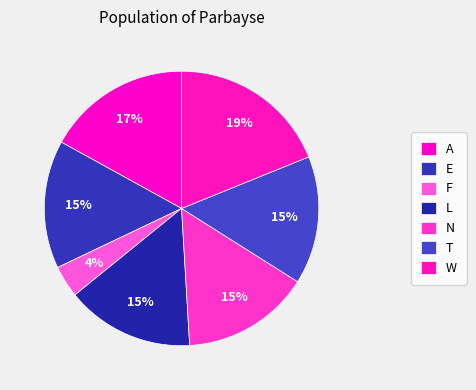

Rank the categories by value from lowest to highest.

F, E, L, N, T, A, W